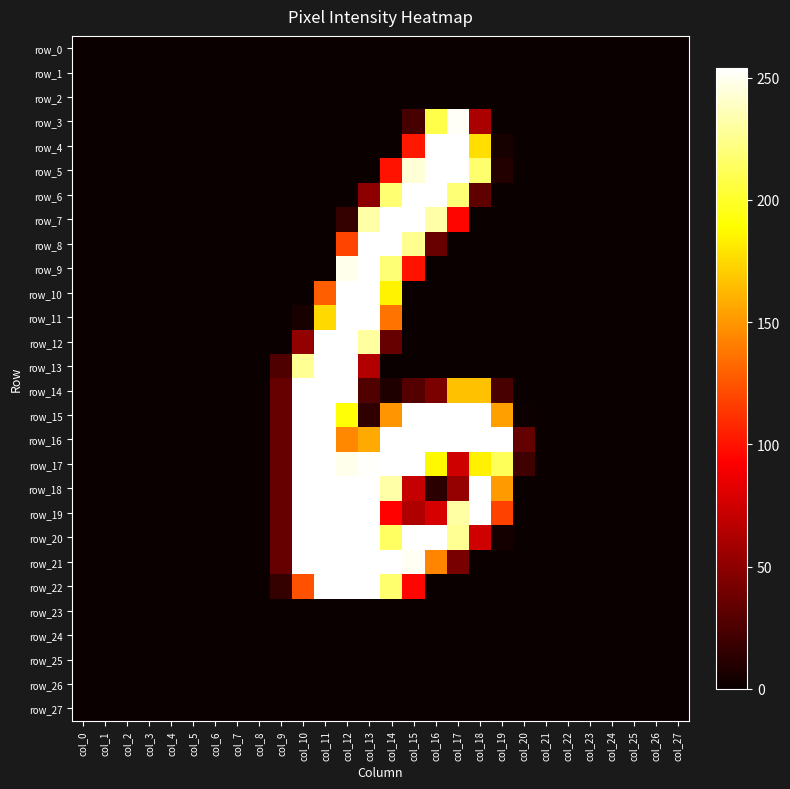

The value of row_18 at col_27 is 0. True or false?

True